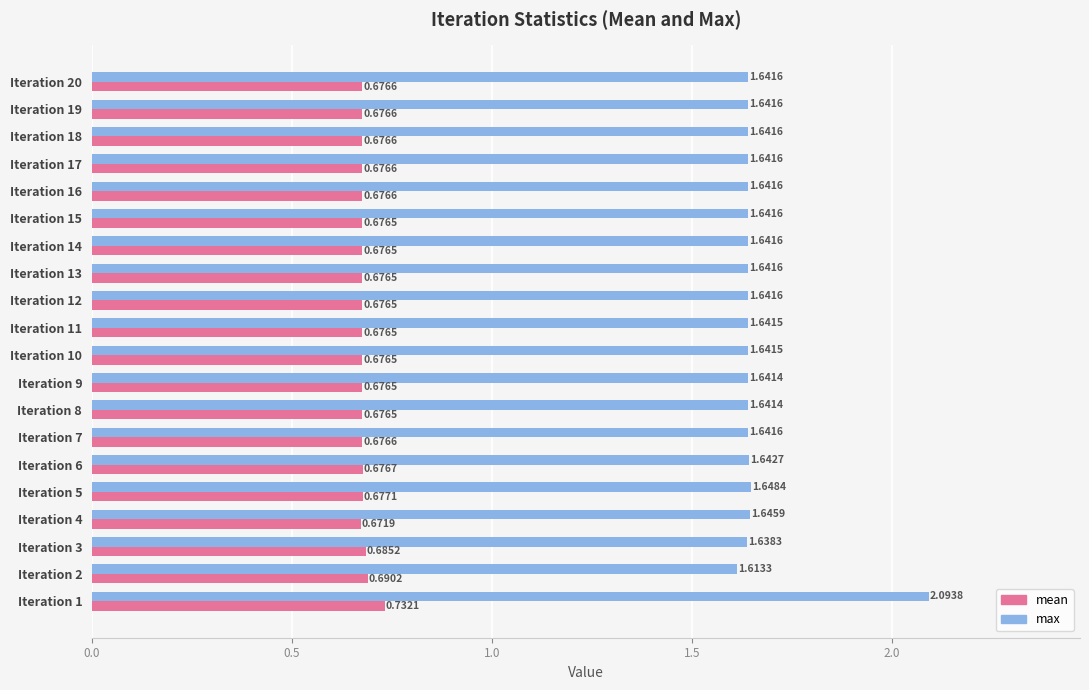

What is the difference between the maximum and minimum values in the mean series?

0.1